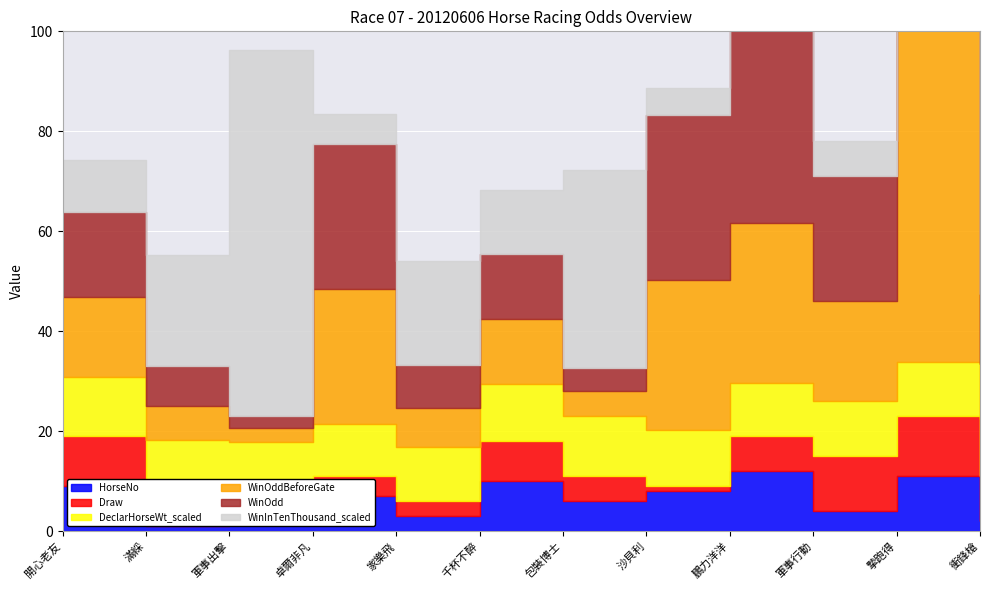

What is the value of the WinOdd point at the 3rd from the left?

2.4